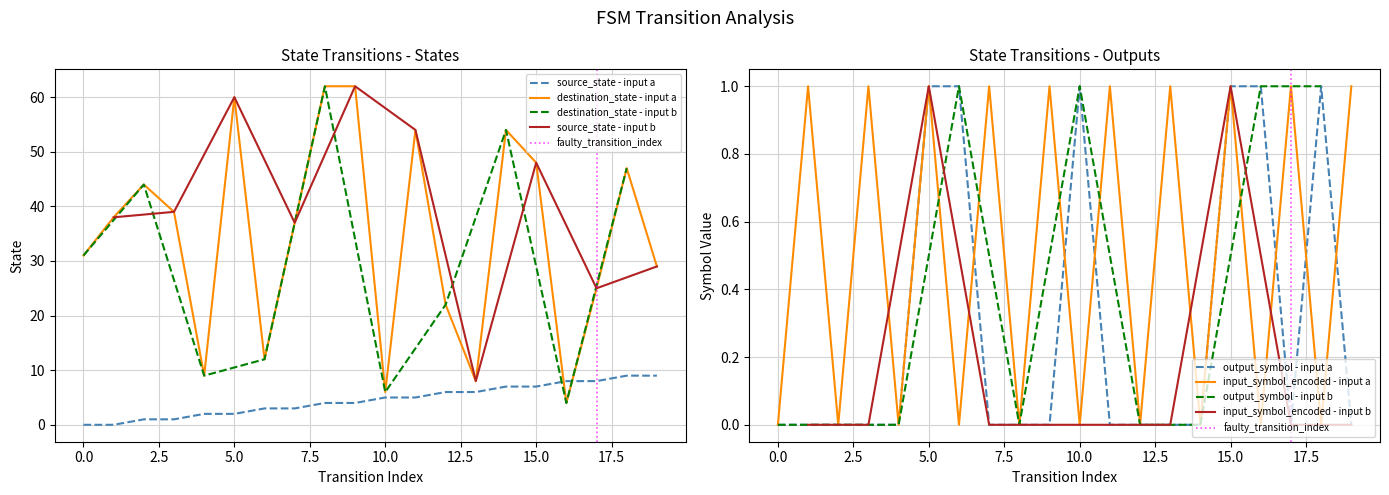

At how many categories does at least one series exceed 32?

11